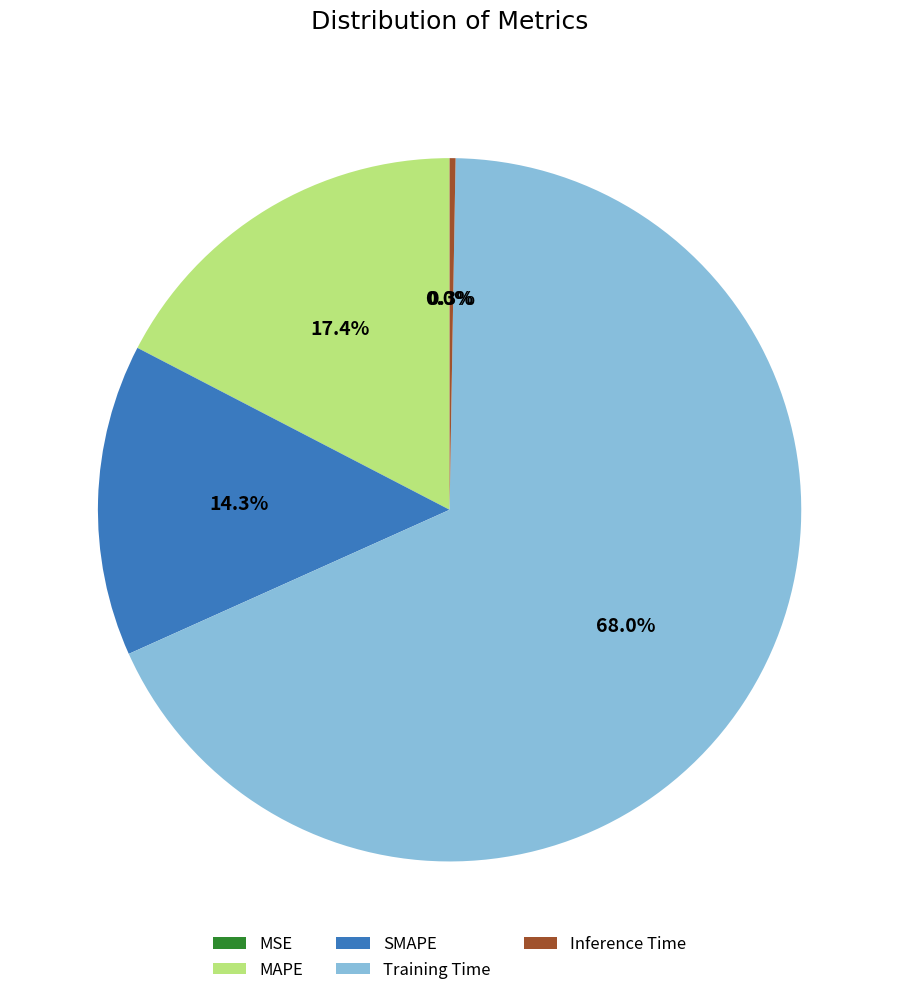

What is the largest slice in the pie chart?

Training Time